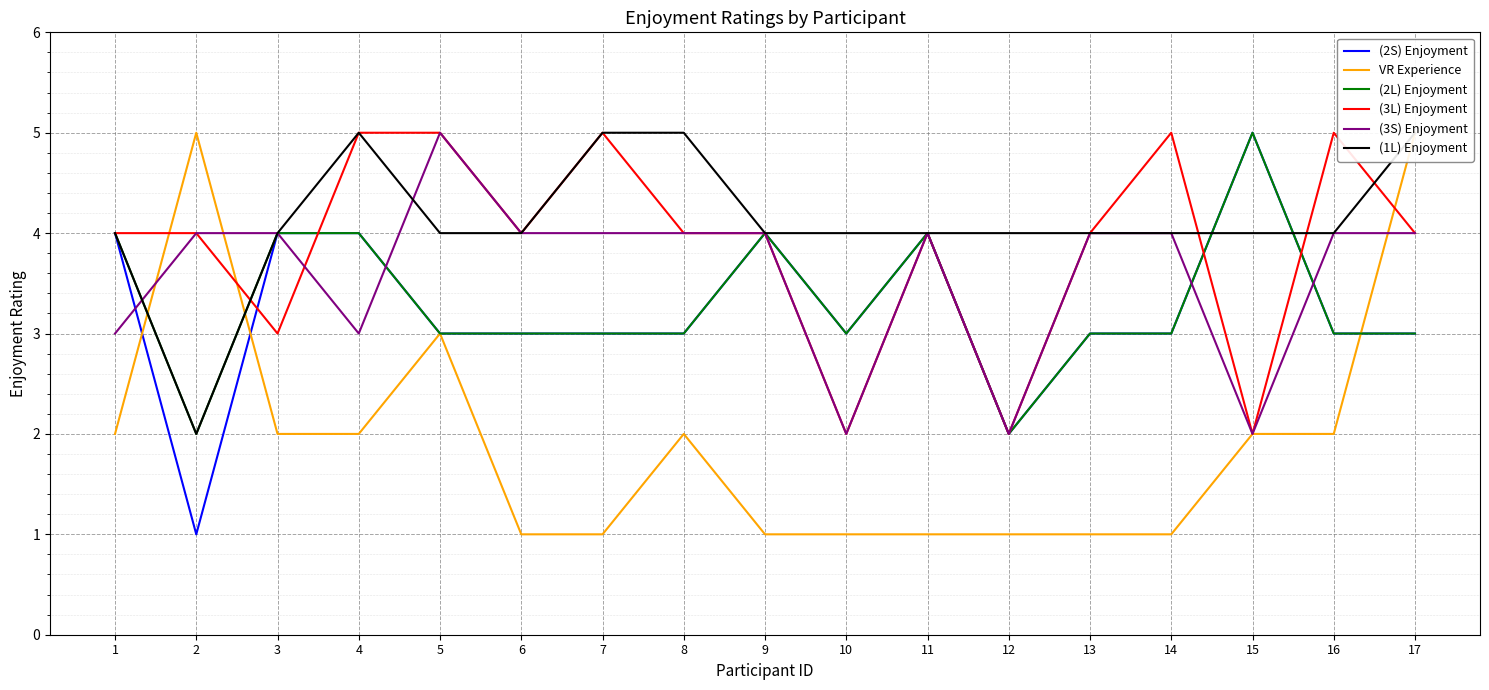

Which series has the widest spread of values?

(2S) Enjoyment